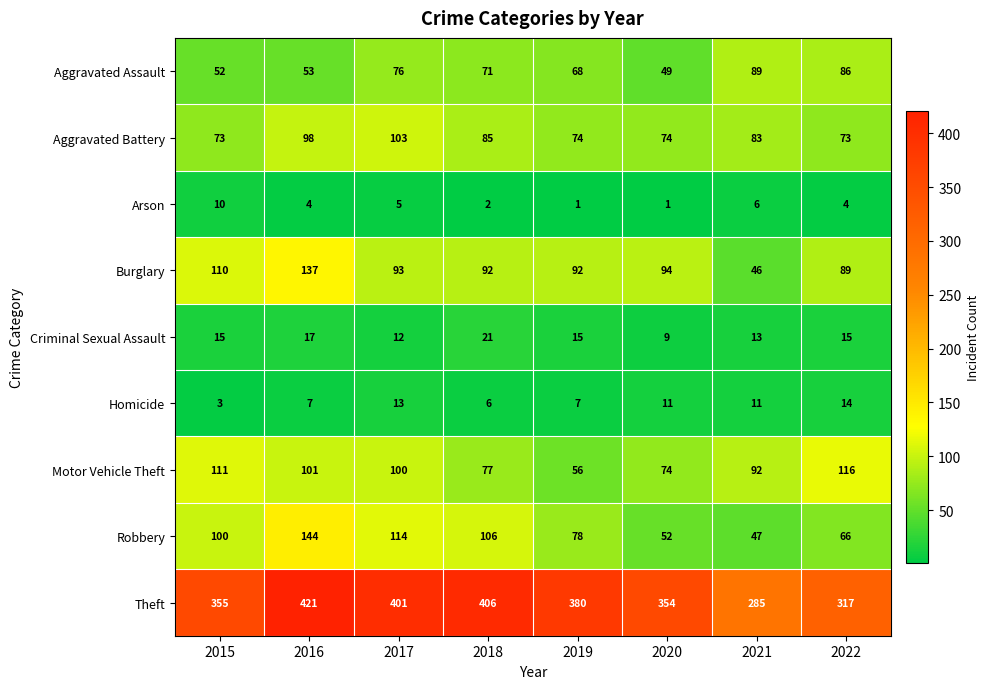

What is the difference between the highest and lowest values at 2018?

404